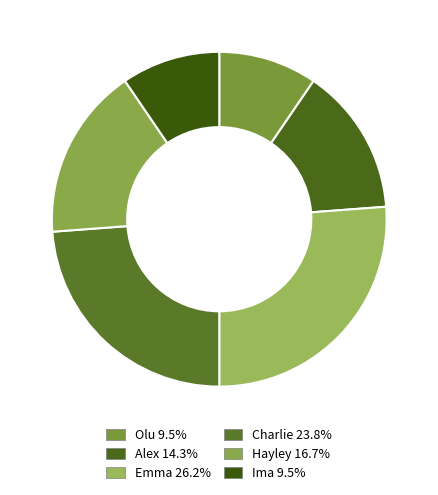

To the nearest percent, what portion does Ima represent?

10%